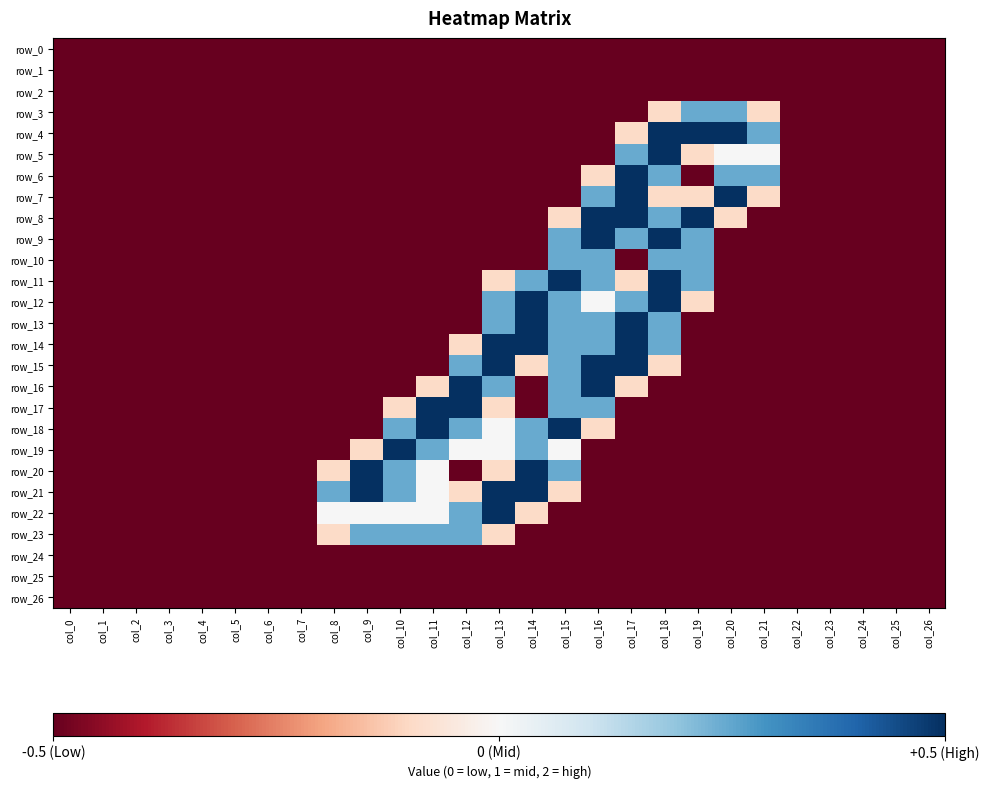

Which series has the largest range (max minus min)?

row_4